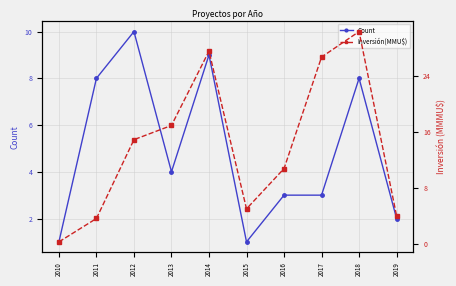

What is the spread (max minus min) of values at 2012?

4.9